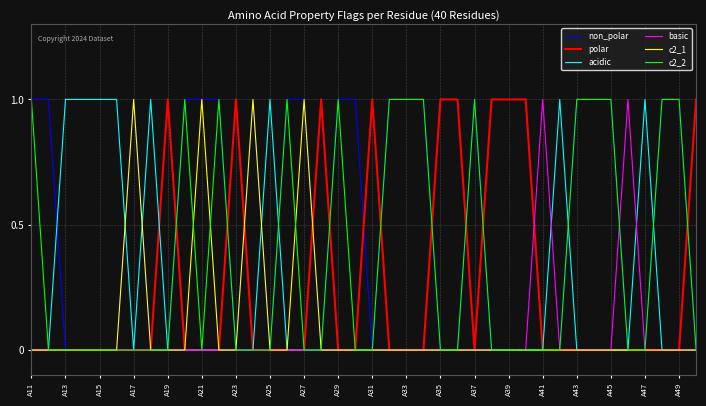

Which series has the largest total across all categories?

non_polar